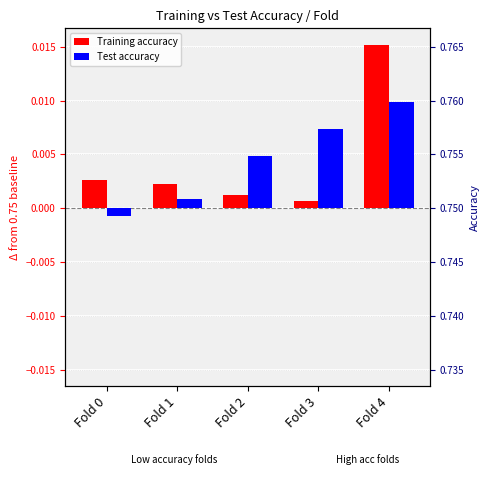

How many values in the Test accuracy series exceed 0?

4